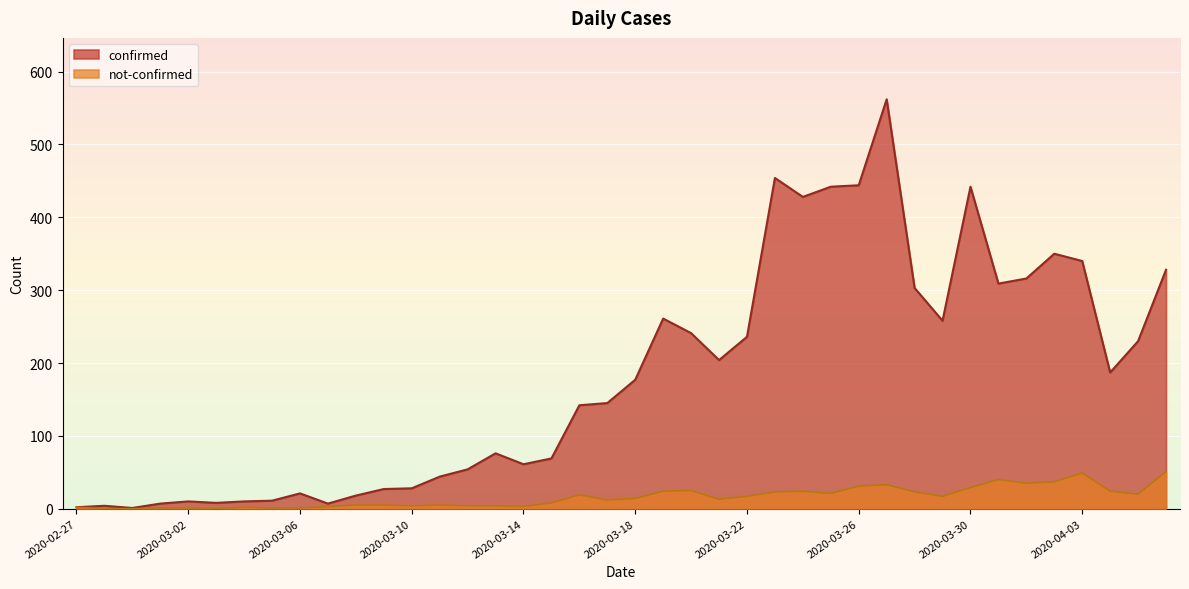

List the series in order of their overall mean, highest first.

confirmed, not-confirmed